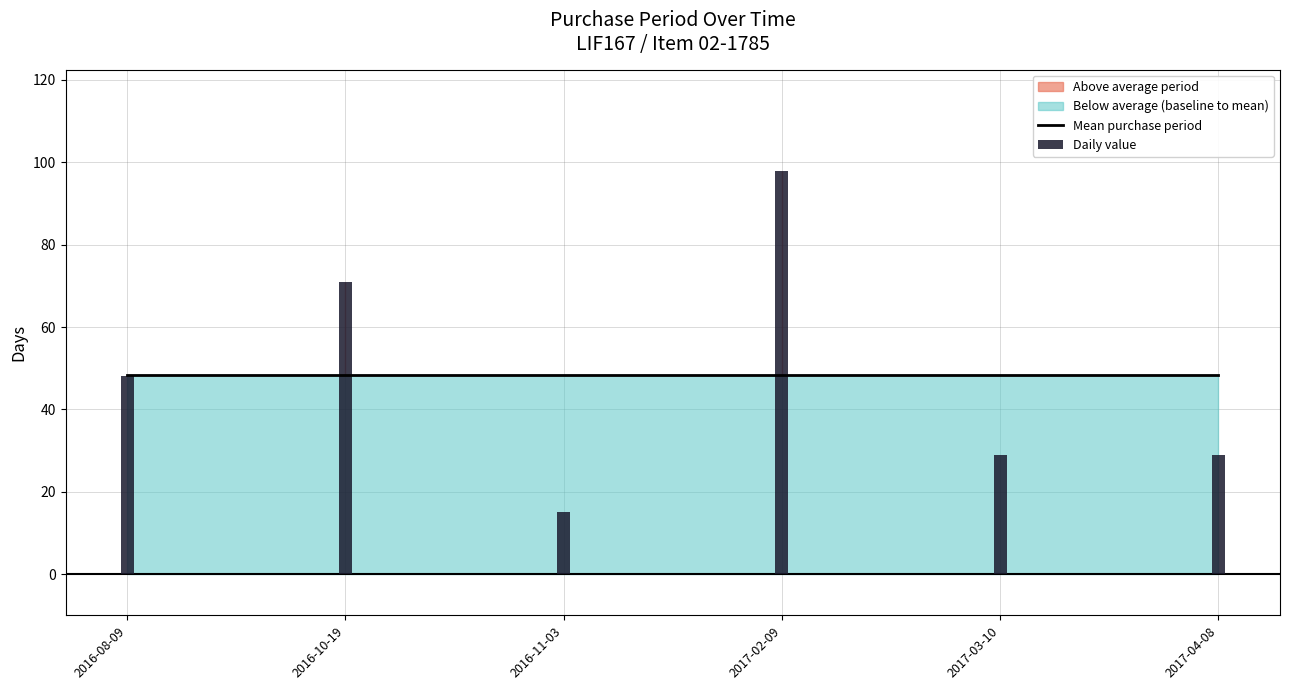

Reading right to left, extract all data points from this chart.

29	29	98	15	71	48